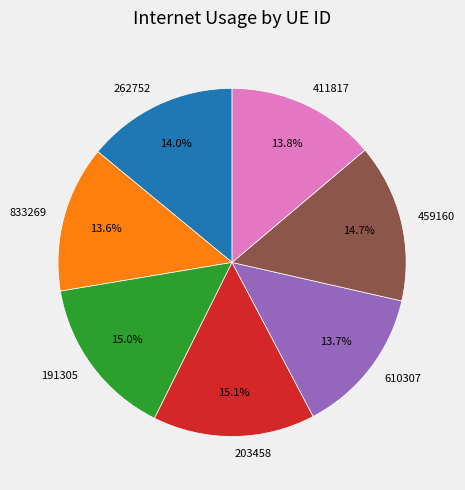

The 411817 slice represents 23% of the pie. True or false?

False